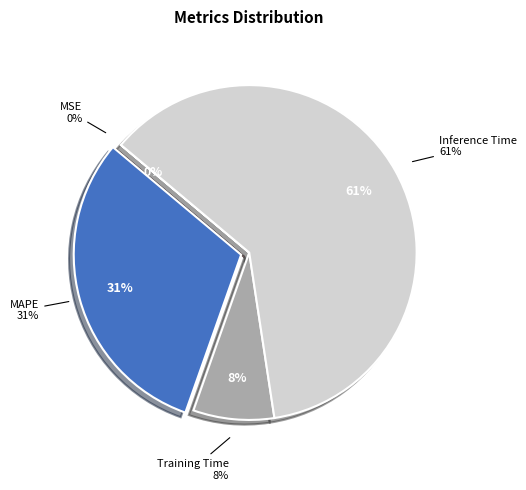

How much of the chart is everything except SMAPE?

100.0%